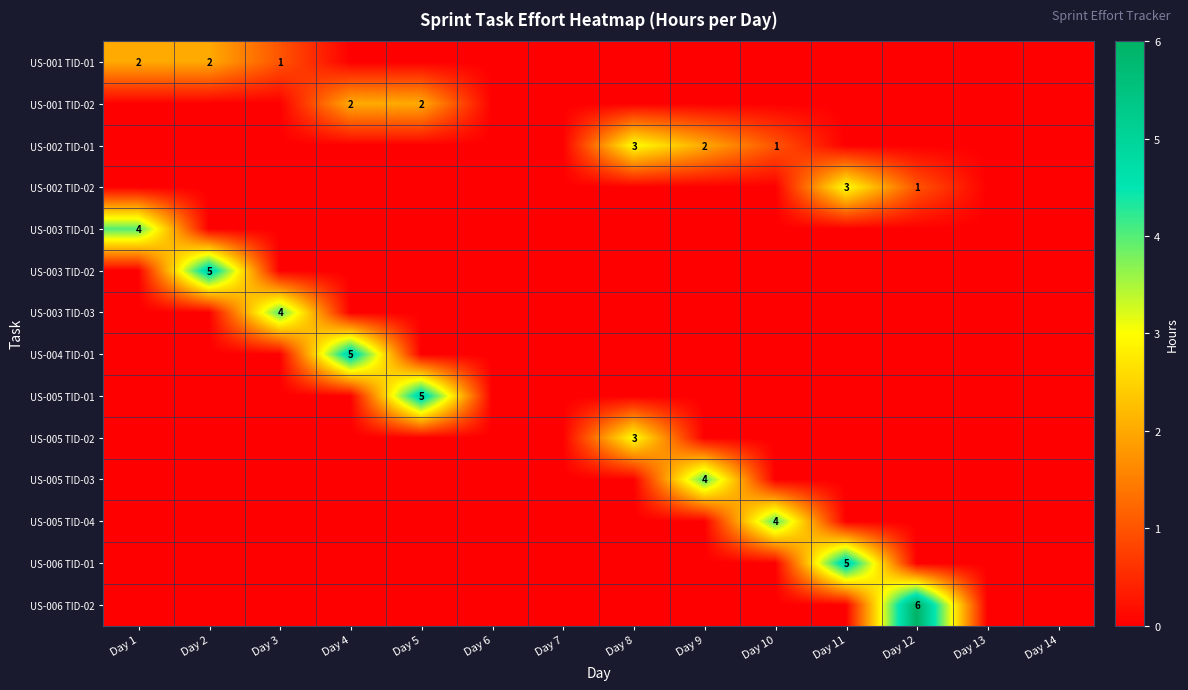

Rank the categories by US-006 TID-02 value from lowest to highest.

Day 1, Day 2, Day 3, Day 4, Day 5, Day 6, Day 7, Day 8, Day 9, Day 10, Day 11, Day 13, Day 14, Day 12